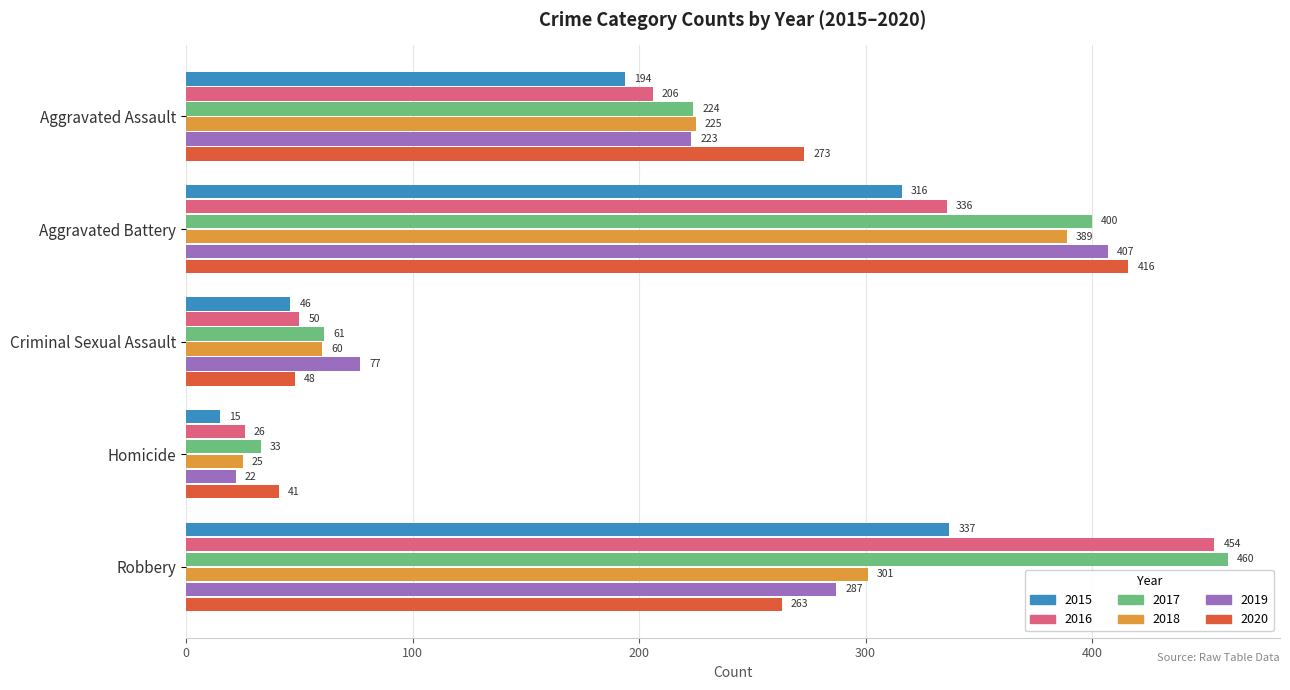

What is the average value of the 2019 series?

203